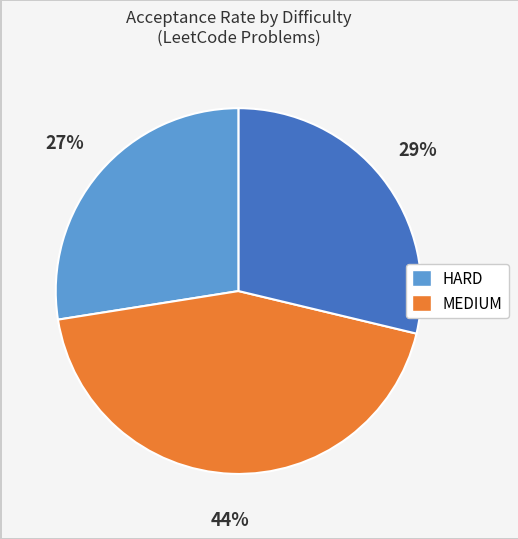

Is there a majority slice in this chart?

No